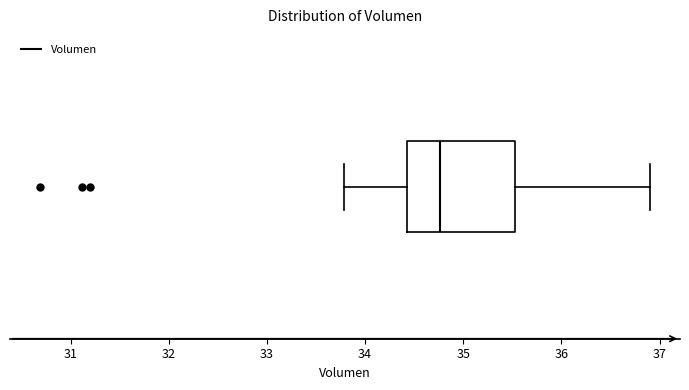

Where is the right edge of the box on the x-axis? The values are not printed on the chart, so give them approximately, as read against the axis.

35.5